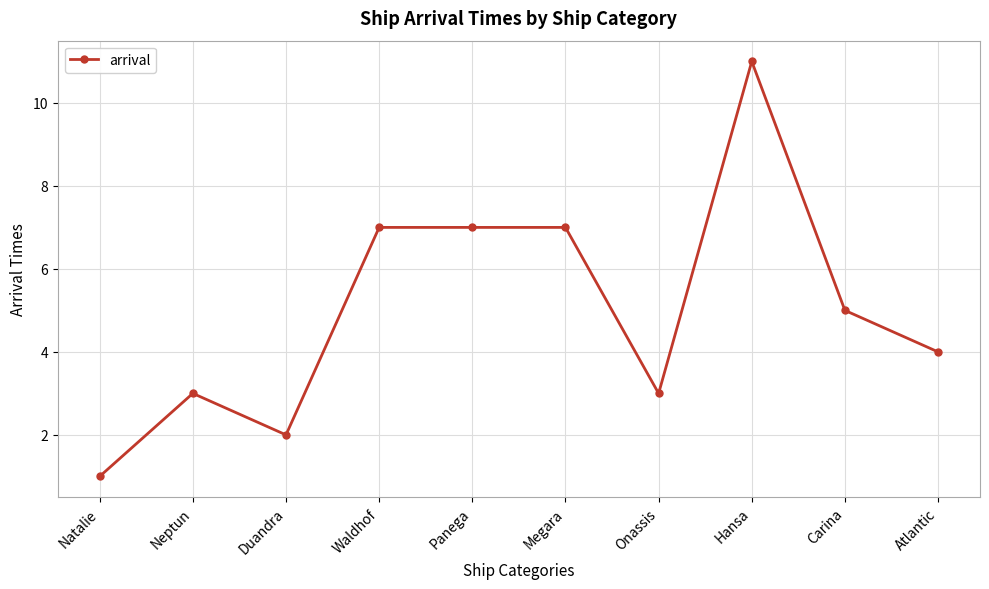

What is the difference between the values at Duandra and Onassis?

1